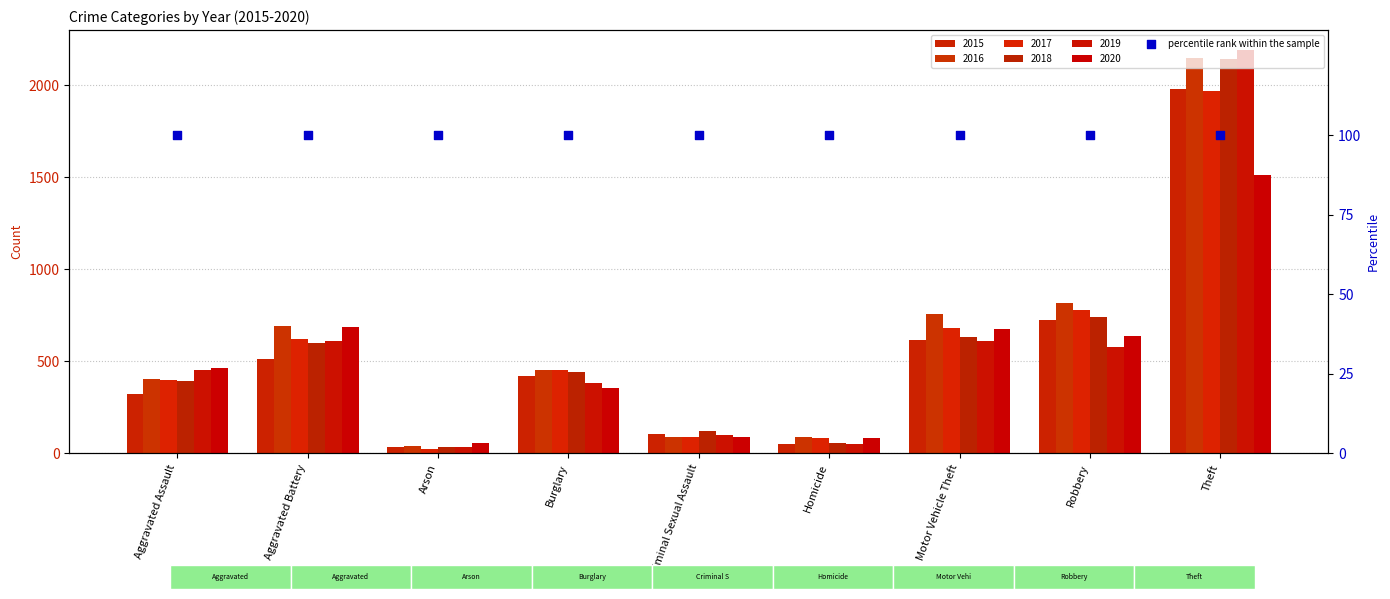

At which category is the sum across all series the highest?

Theft